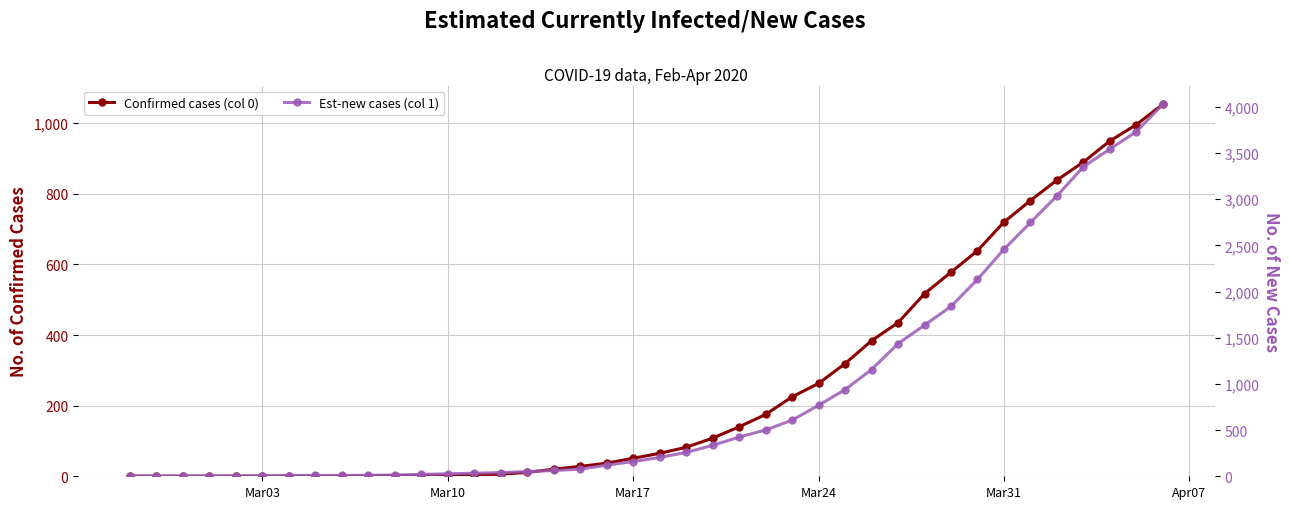

Which label corresponds to the smallest value in the chart?

Mar03